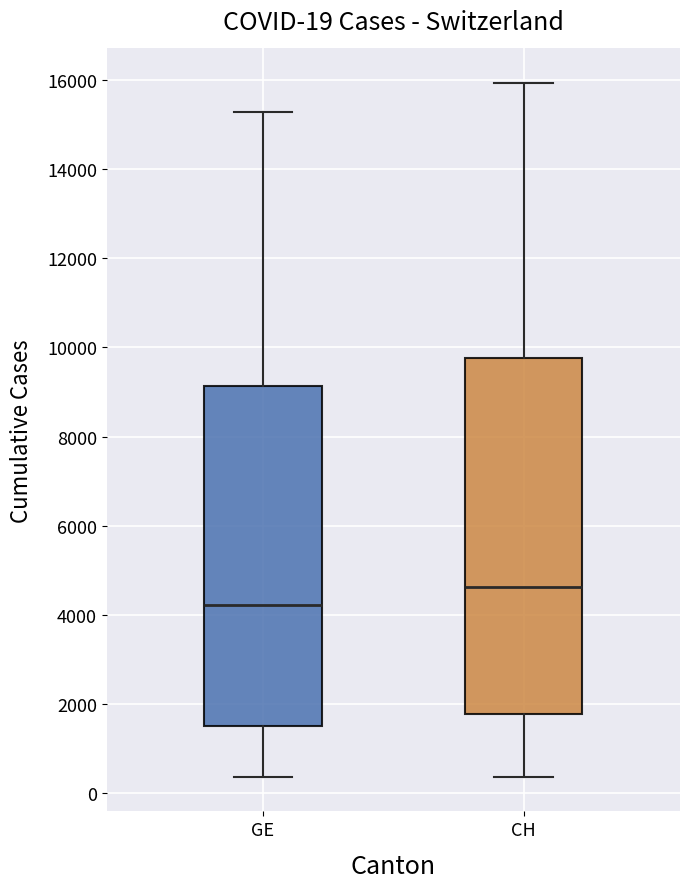

Which box's median line is the highest?

CH